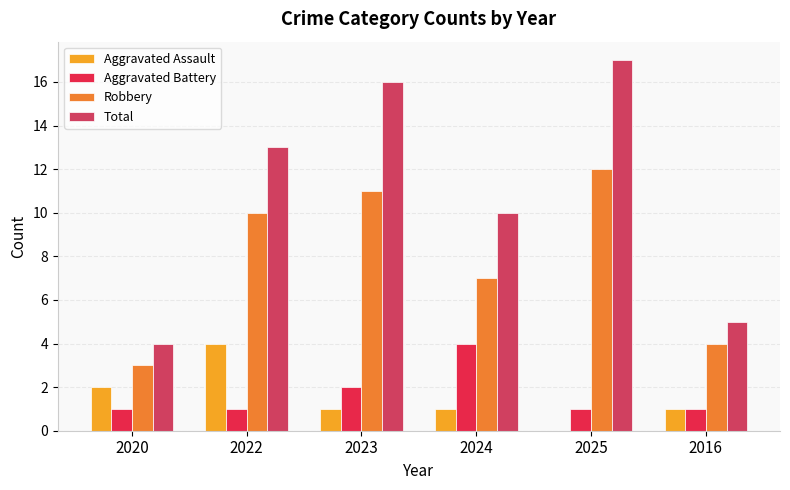

How many groups of bars are there?

6